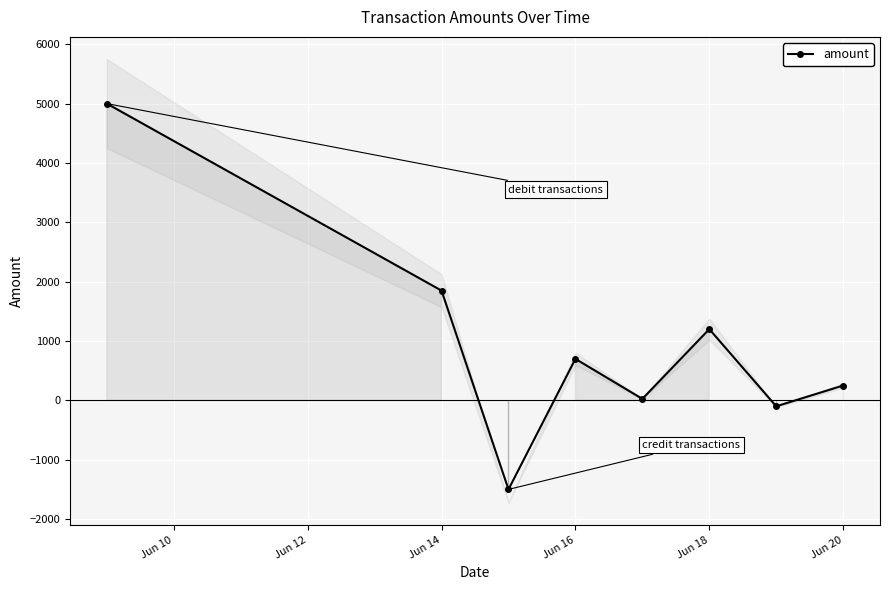

The value of amount at Jun 16 is 699. True or false?

True